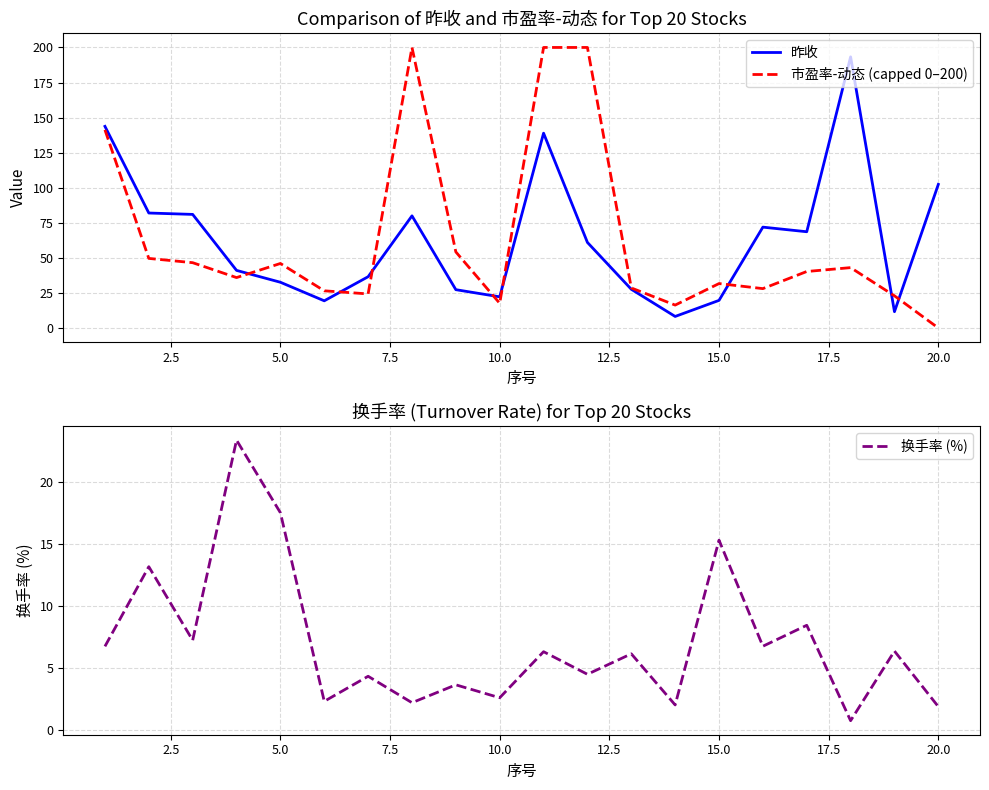

Reading left to right, list all the values displayed in this chart.

昨收: 143.8	82.0	81.0	41.1	32.6	19.4	36.6	80.0	27.3	22.2	138.9	61.0	27.6	8.2	19.7	71.9	68.6	193.3	11.6	102.4
市盈率-动态 (capped 0–200): 141.3	49.6	46.6	36.0	46.0	26.5	24.3	200.0	54.2	17.6	200.0	200.0	28.6	16.4	31.7	28.1	40.3	43.0	22.9	0.0
换手率 (%): 6.7	13.2	7.2	23.4	17.5	2.3	4.3	2.2	3.6	2.6	6.3	4.5	6.1	2.0	15.3	6.7	8.4	0.7	6.3	1.9